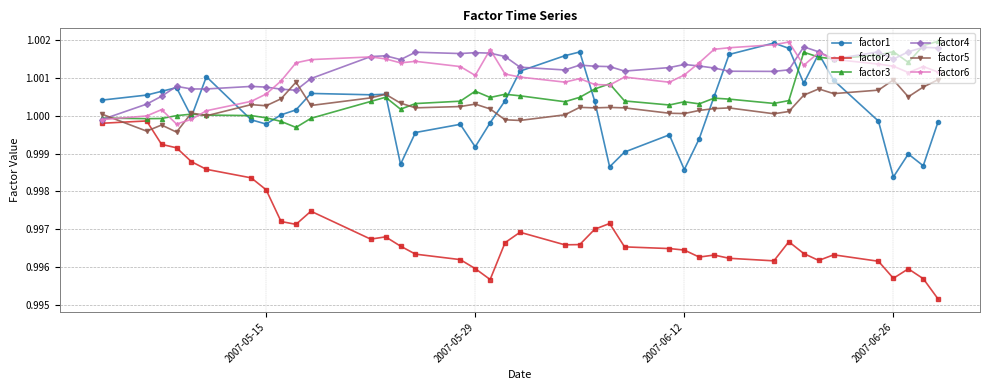

Does the chart display data point markers on the line(s)?

Yes